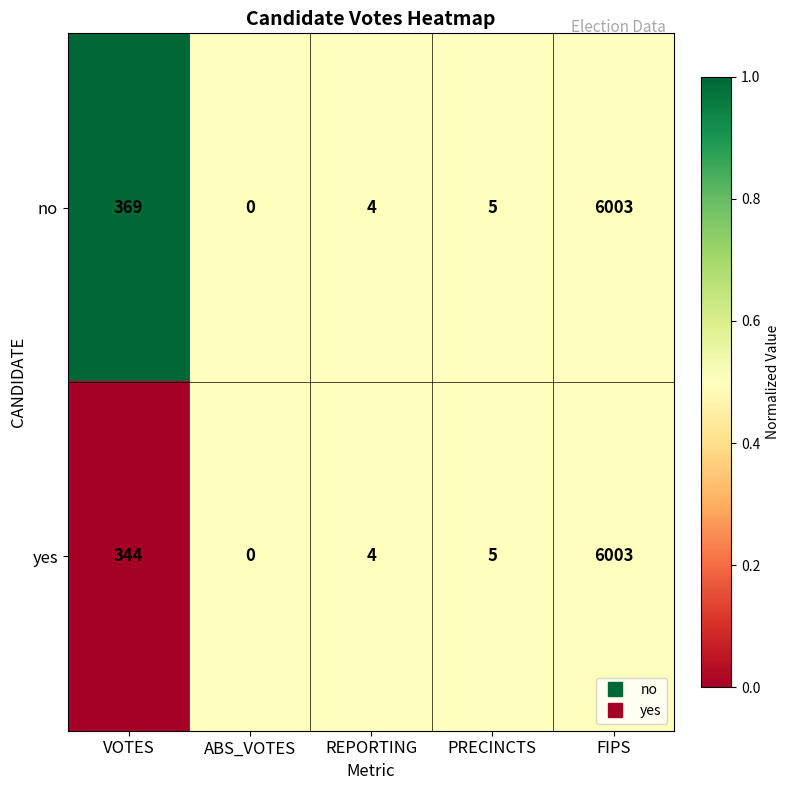

What is the sum of all no values?

6381